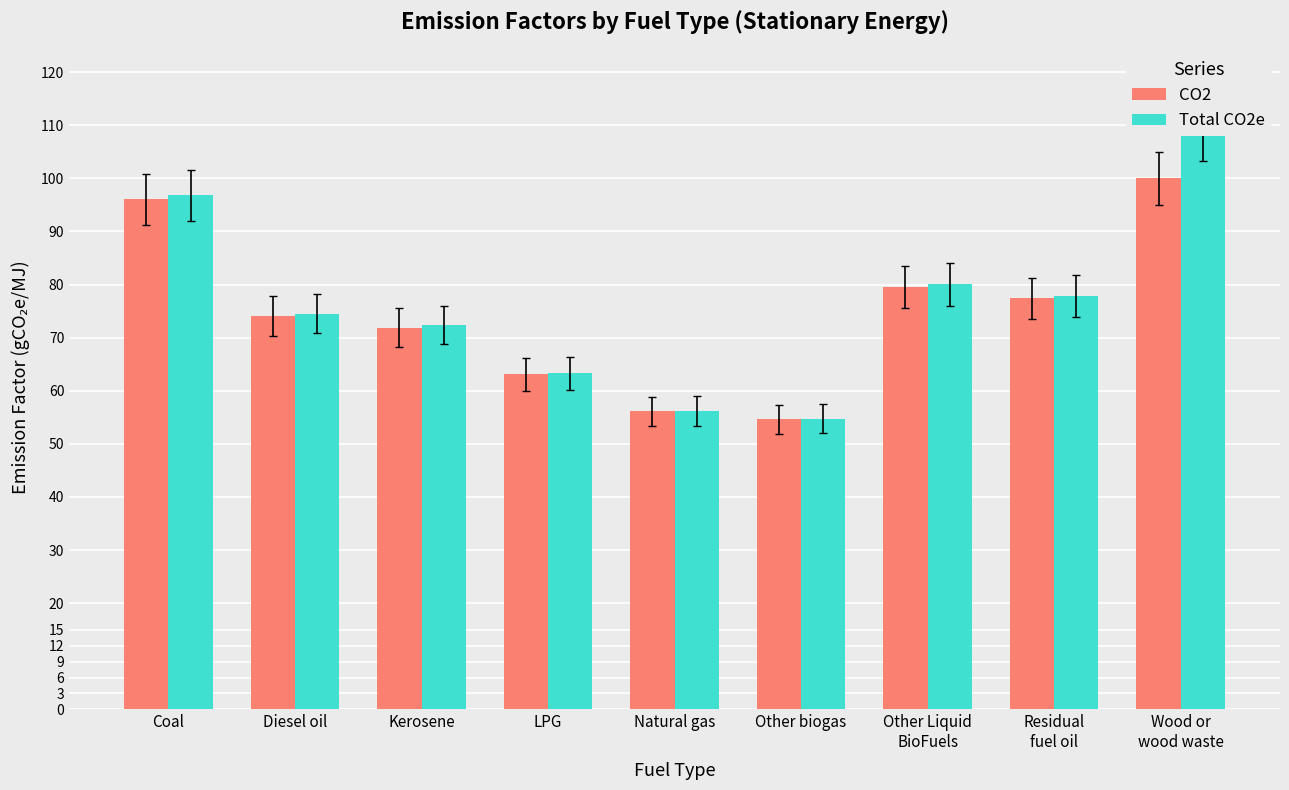

How many categories are shown in the chart?

9